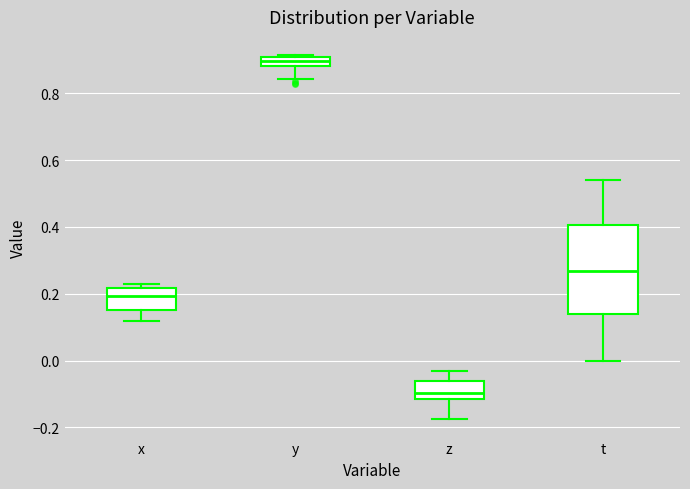

Where is the upper edge of the box for y on the y-axis? The values are not printed on the chart, so give them approximately, as read against the axis.

0.90